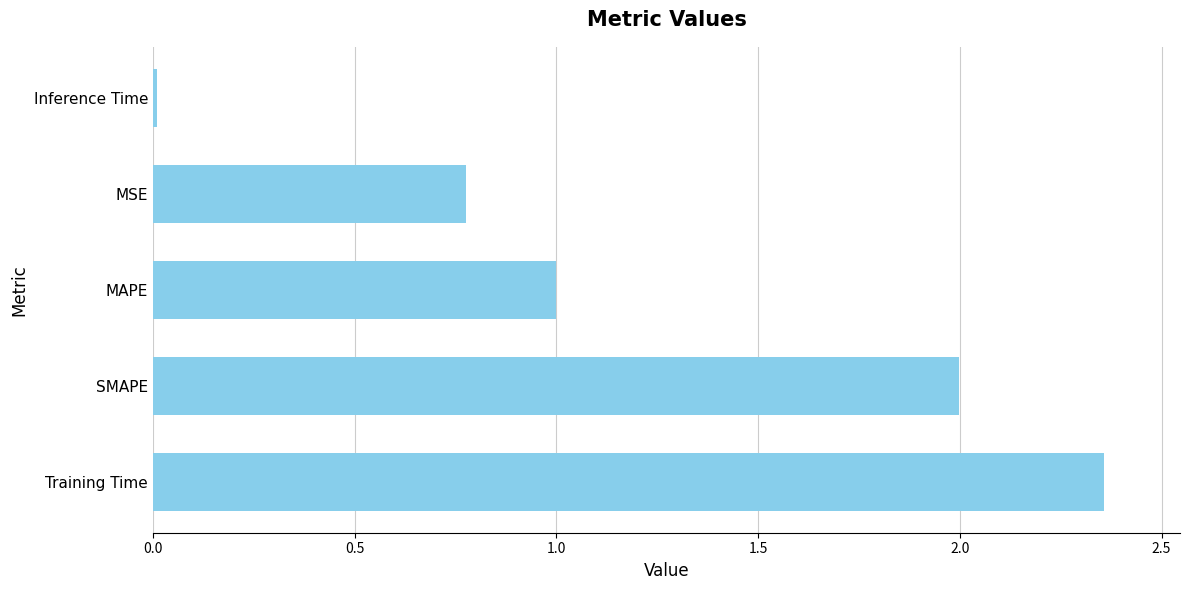

True or false: the data shows 2.0 at SMAPE.

True